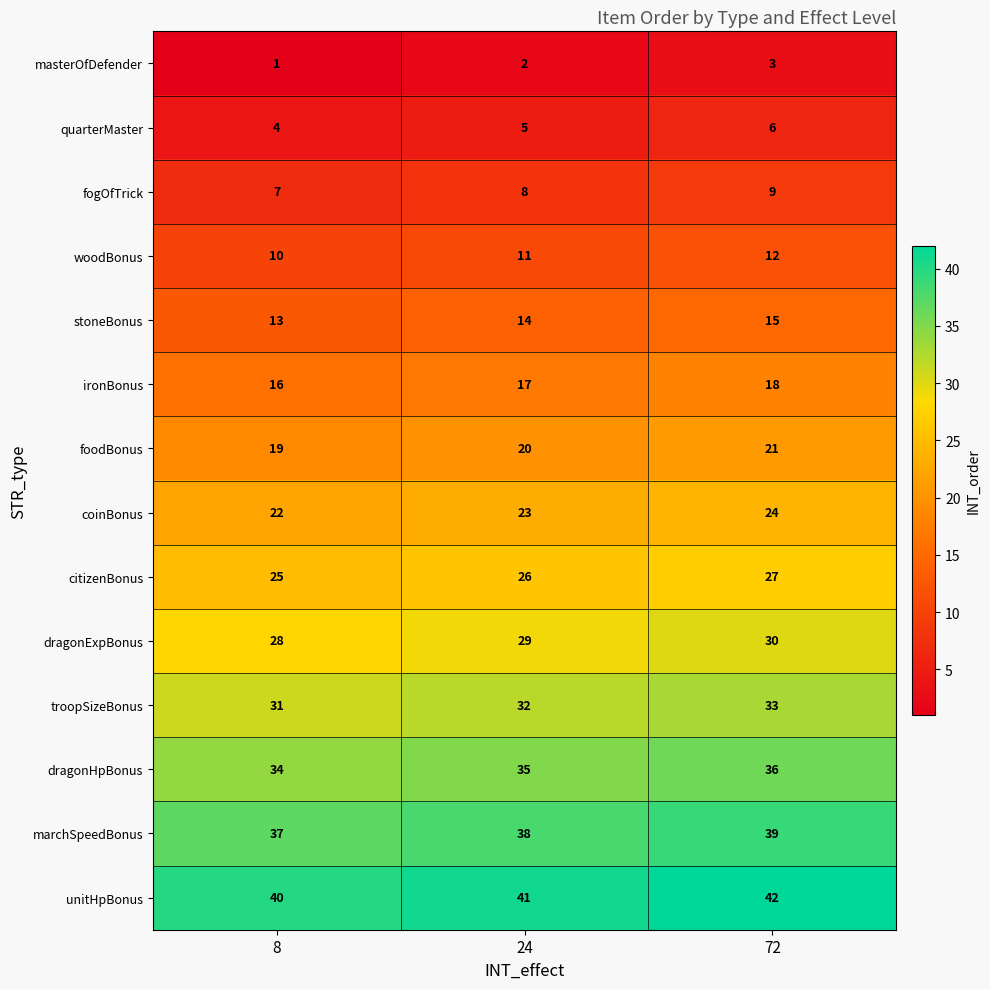

What is the total value across all series at 24?

301